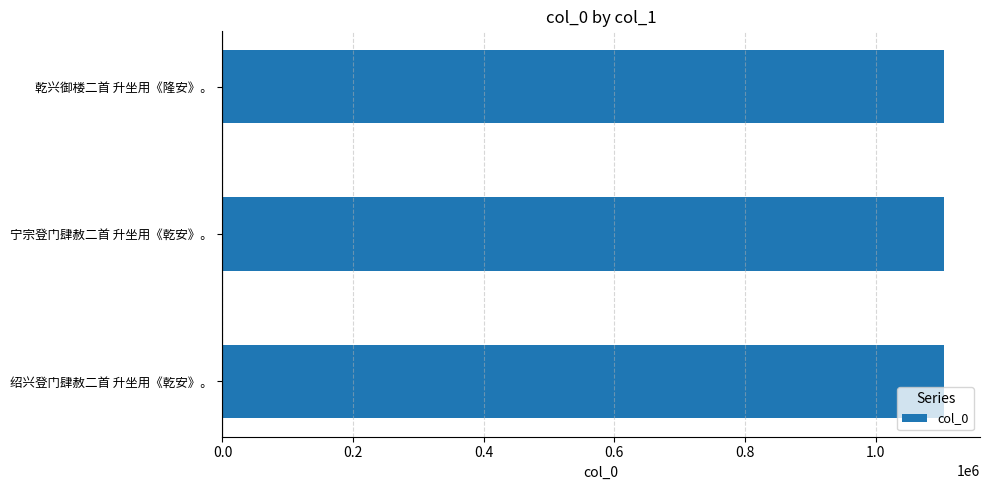

Approximately how many times larger is the value at 乾兴御楼二首 升坐用《隆安》。 compared to 绍兴登门肆赦二首 升坐用《乾安》。?

1.0